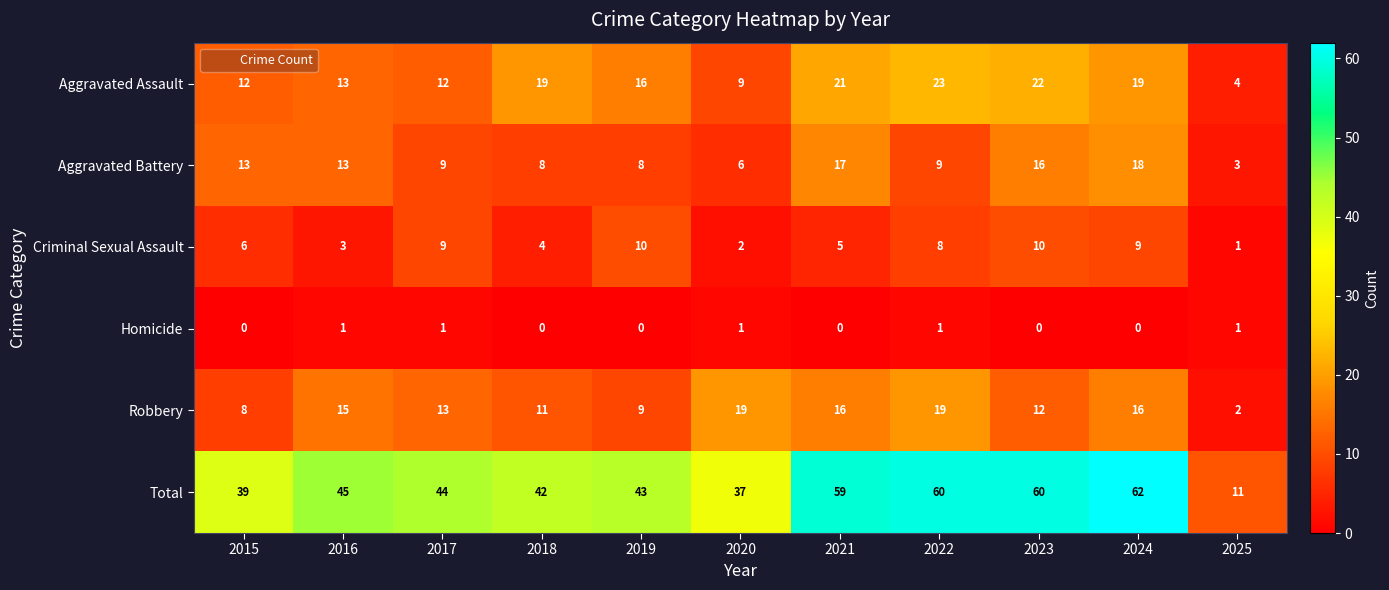

Rank the series at 2020 from lowest to highest value.

Homicide, Criminal Sexual Assault, Aggravated Battery, Aggravated Assault, Robbery, Total